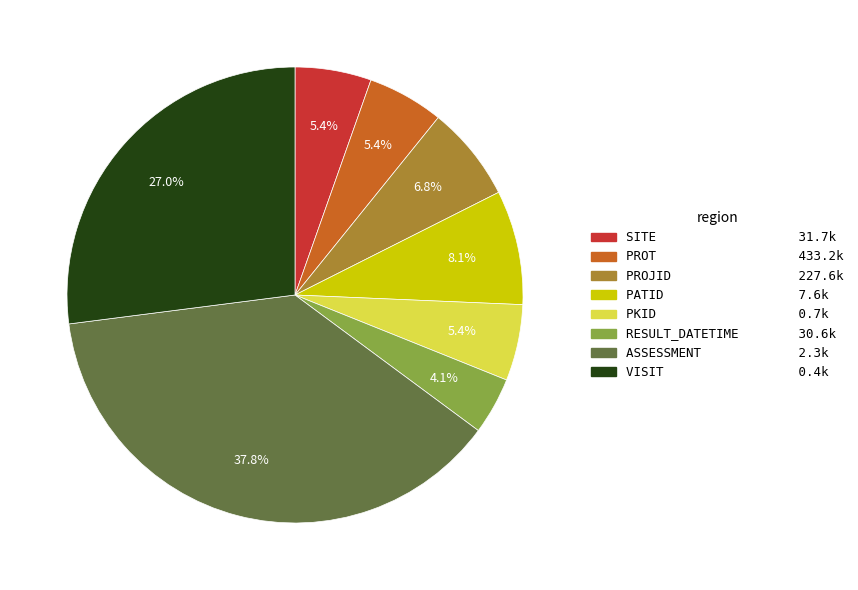

Count the number of slices in the pie.

8